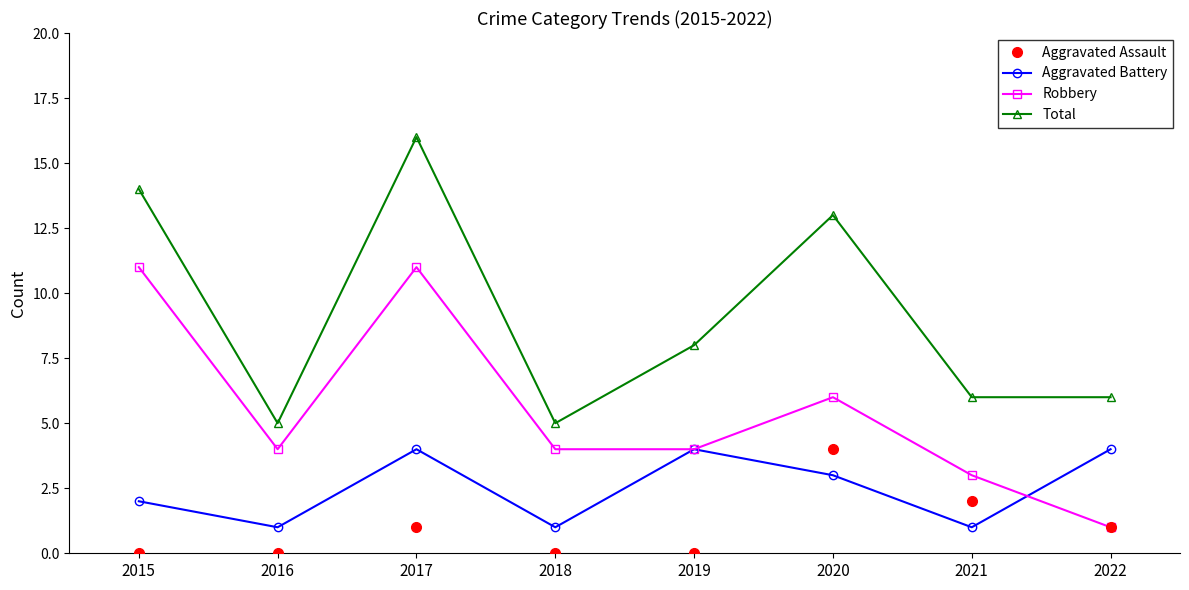

How many series are shown in this chart?

4